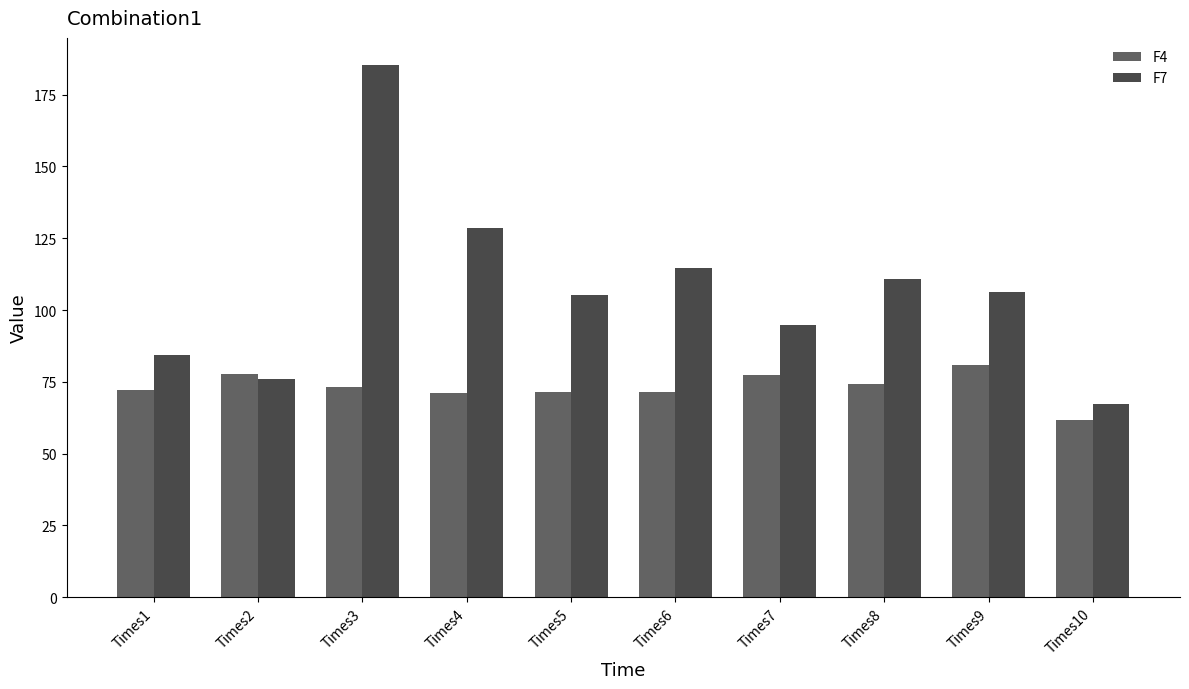

What is the average value of the F7 series?

107.3